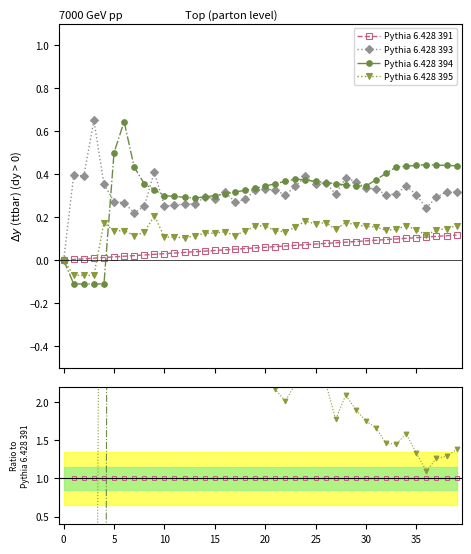

Count the Pythia 6.428 391 values in the range 1 to 2.

39